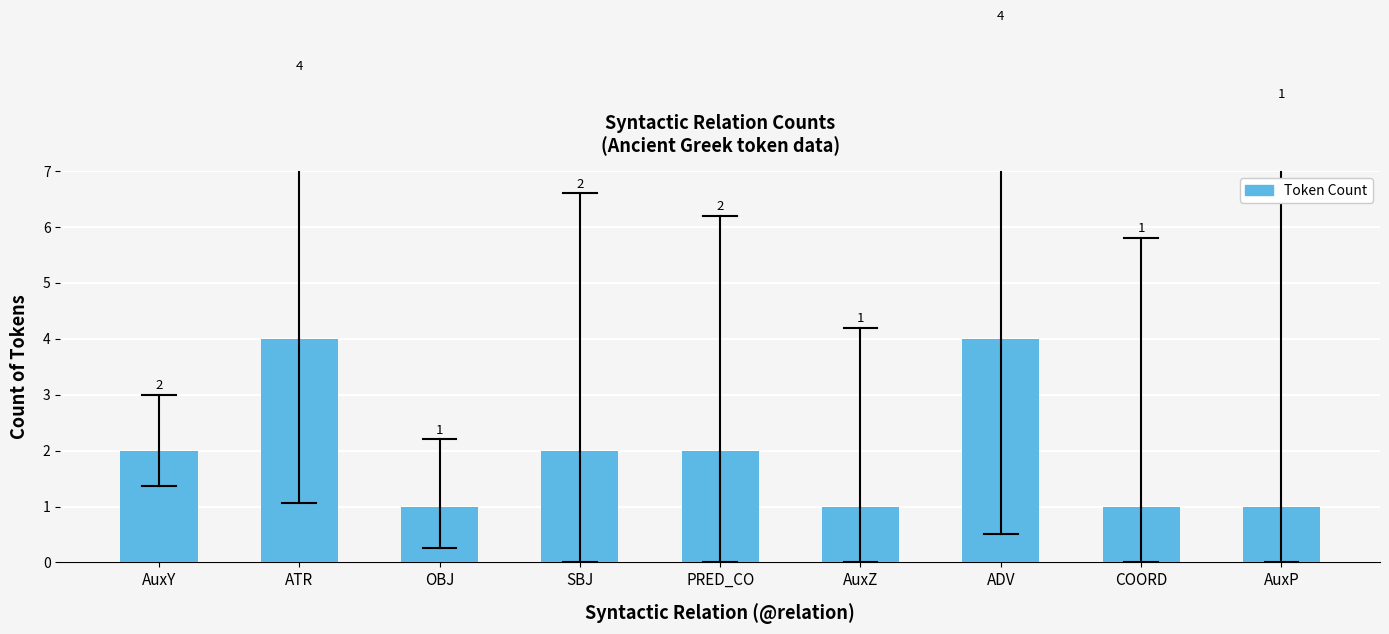

Approximately how many times larger is the value at AuxY compared to SBJ?

1.0